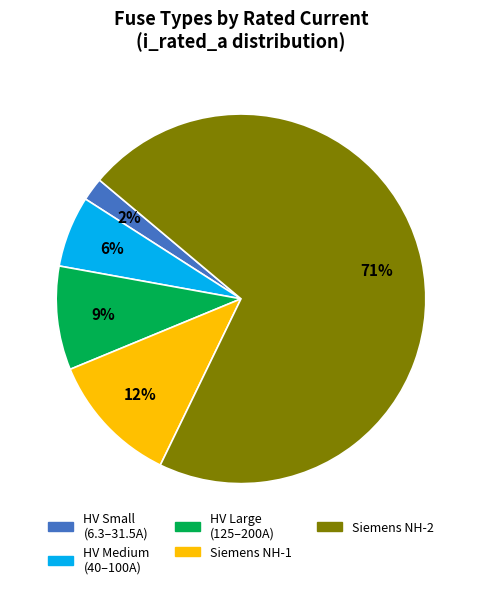

Is there any slice that represents more than half of the pie?

Yes